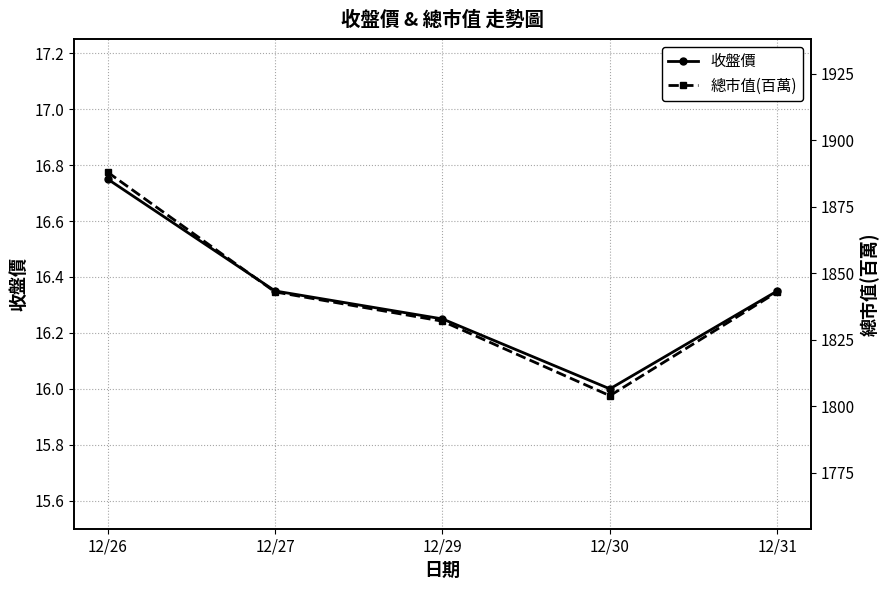

Rank the categories by 總市值(百萬) value from highest to lowest.

12/26, 12/27, 12/31, 12/29, 12/30